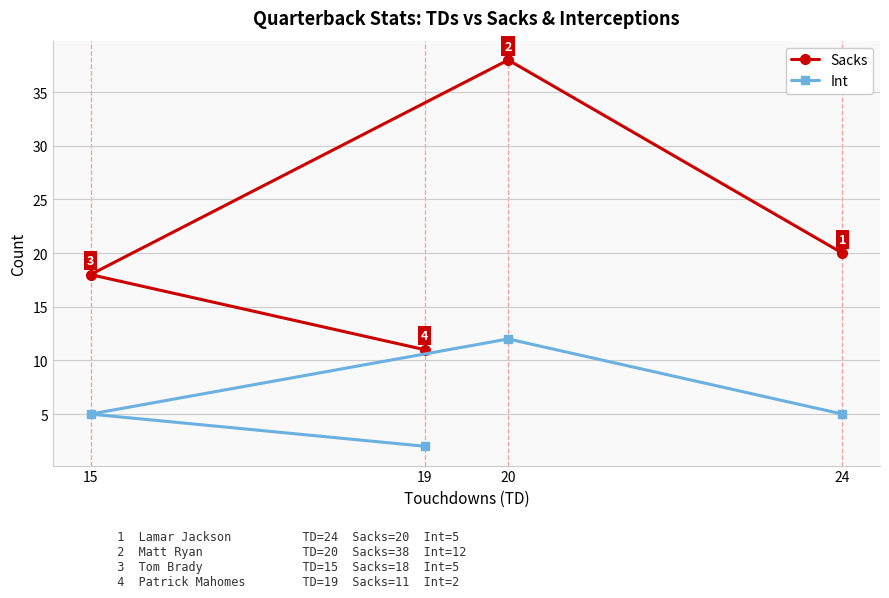

Is it true that Int equals 0 at 19?

False